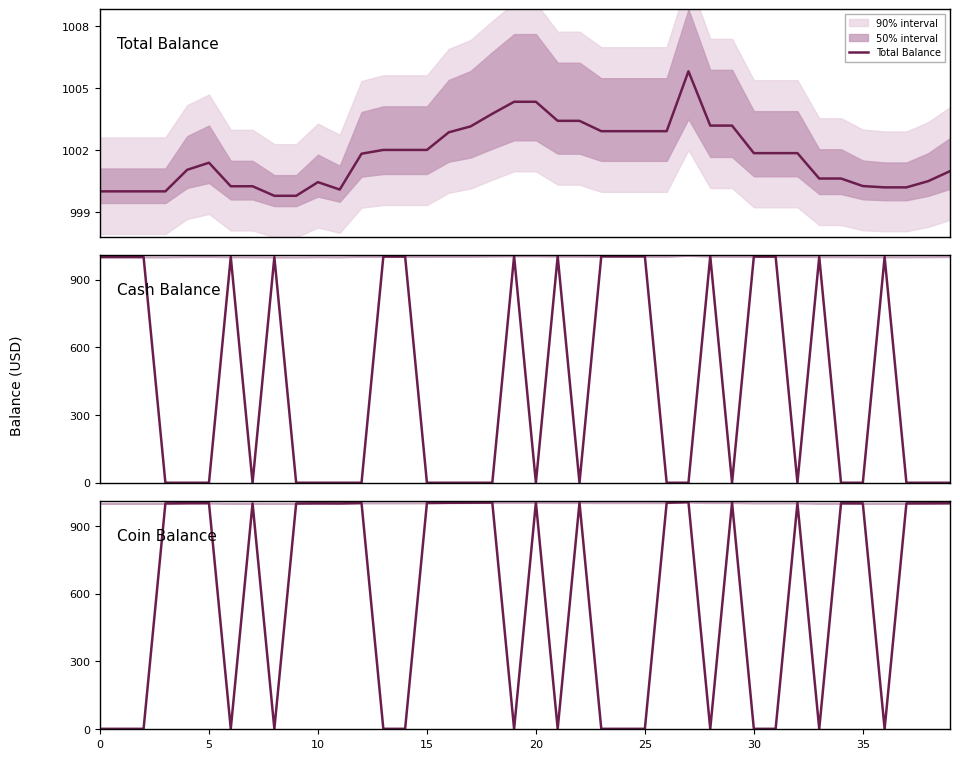

How many interior local peaks does the Cash Balance series have?

7